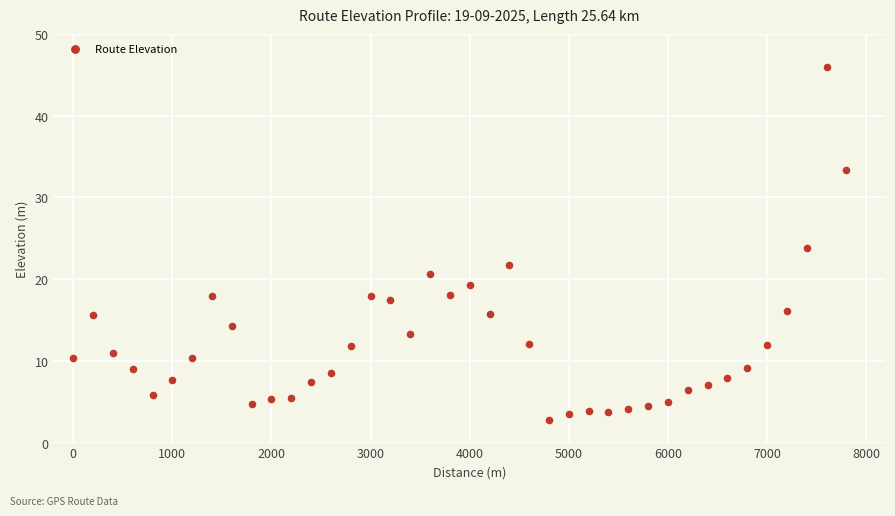

What is the range of X values (max minus min)?

7800.0